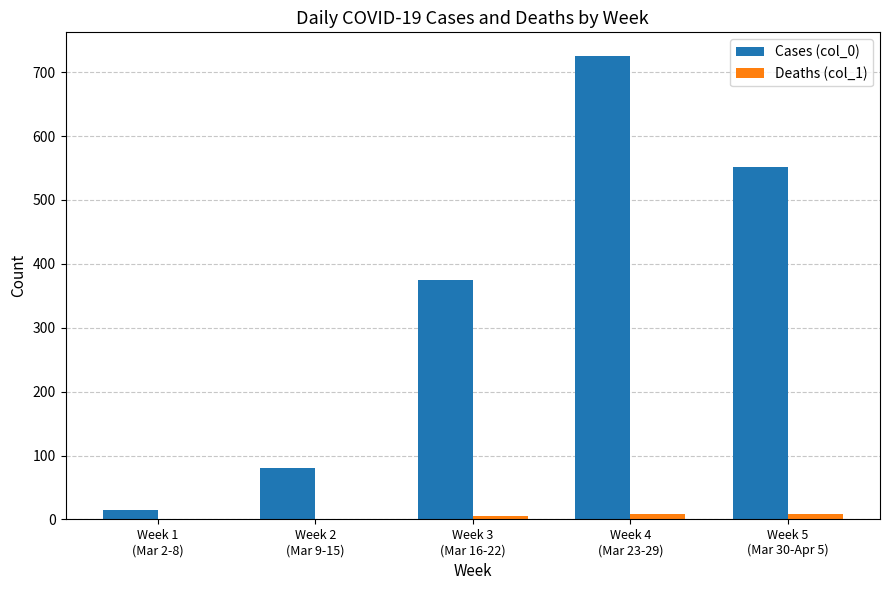

What is the greatest value displayed?

726